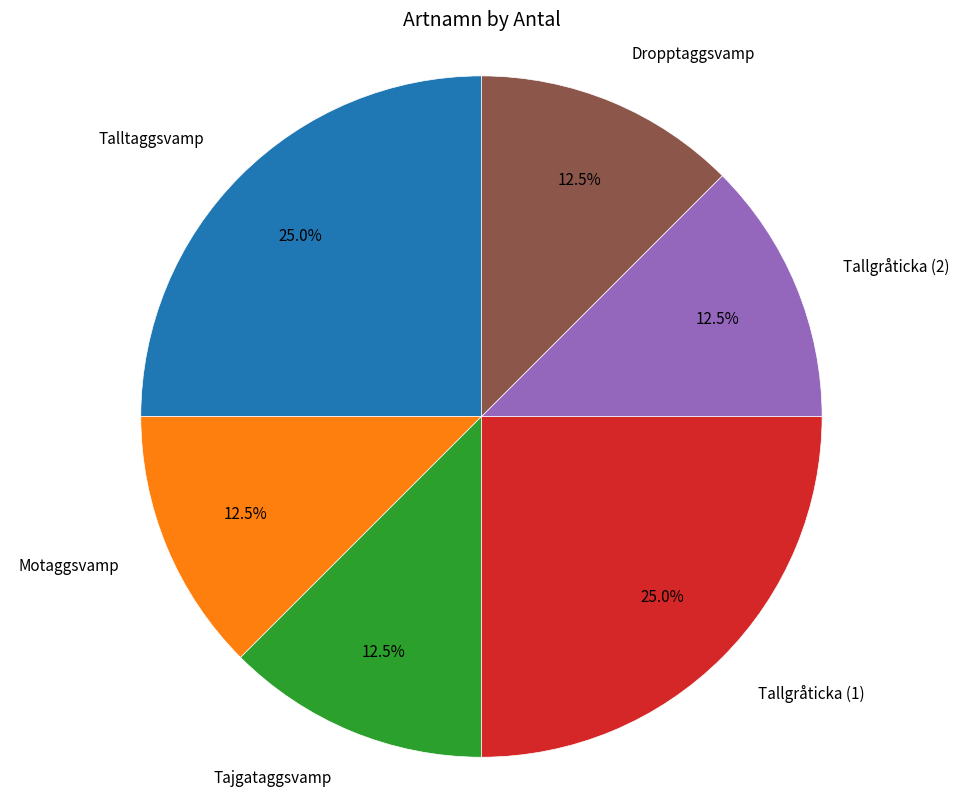

Does any single category account for the majority?

No